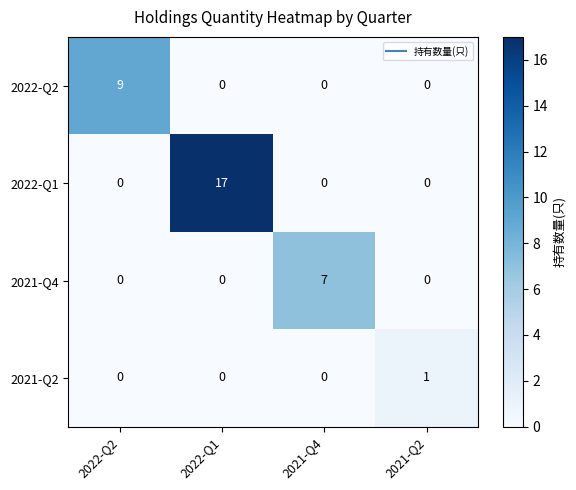

True or false: 2022-Q2 has a value of 3 at 2021-Q2.

False